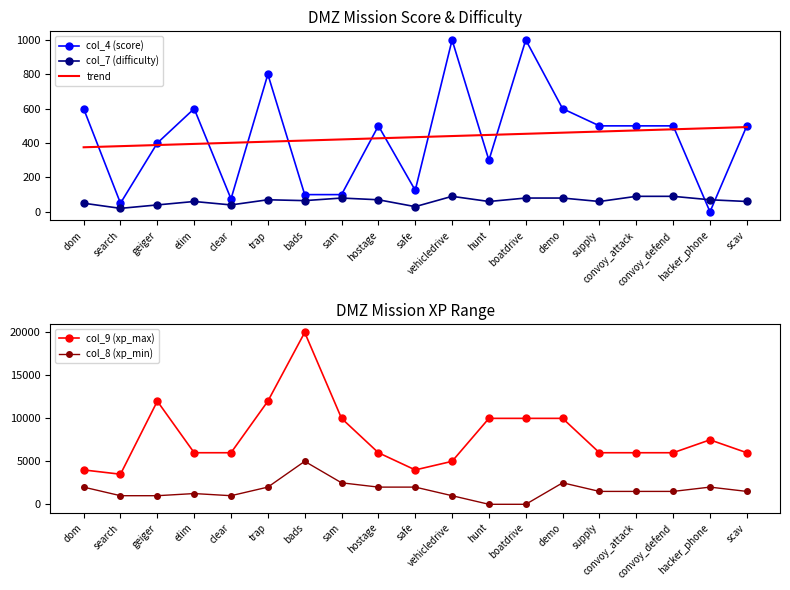

What is the value of the col_4 (score) point at the 17th from the left?

500.0